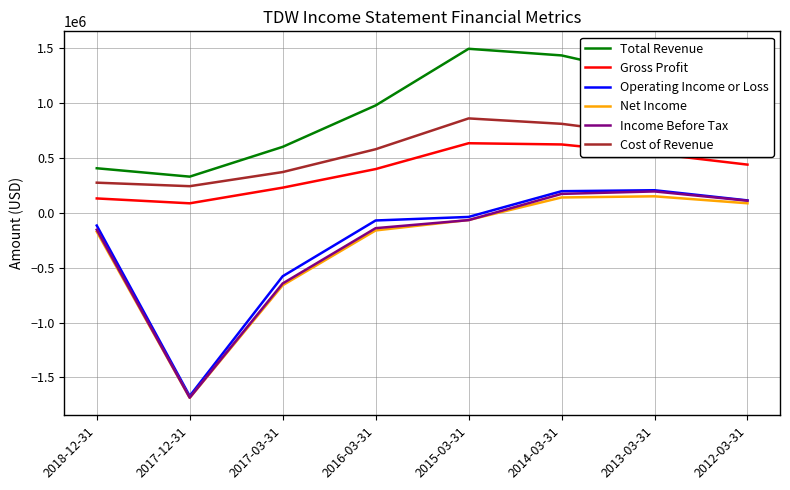

What position from the left is 2012-03-31?

8